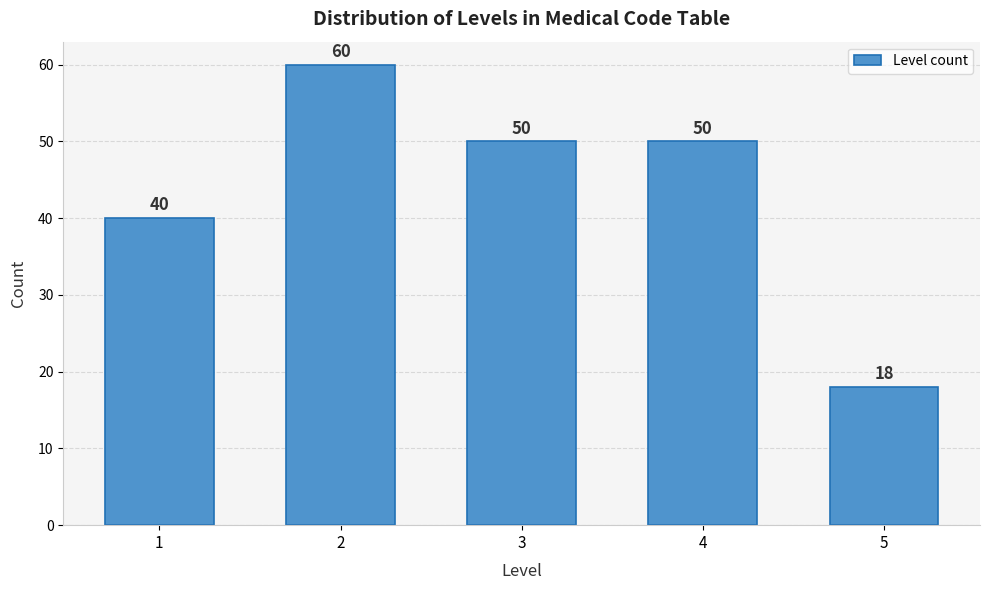

Reading left to right, extract all data points from this chart.

40	60	50	50	18